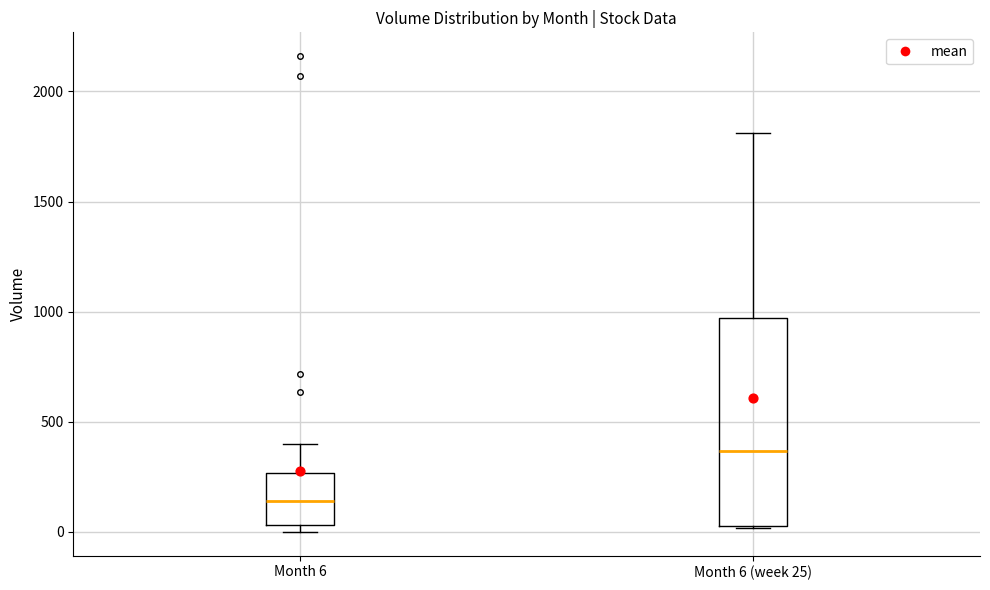

Reading left to right, read every box against the y-axis: the position of its median line, the range the box covers, and the ends of its whiskers. The values are not printed on the chart, so give them approximately, as read against the axis.

Month 6: median 150, box 50 to 250, whiskers 0 to 400
Month 6 (week 25): median 350, box 50 to 950, whiskers 0 to 1800